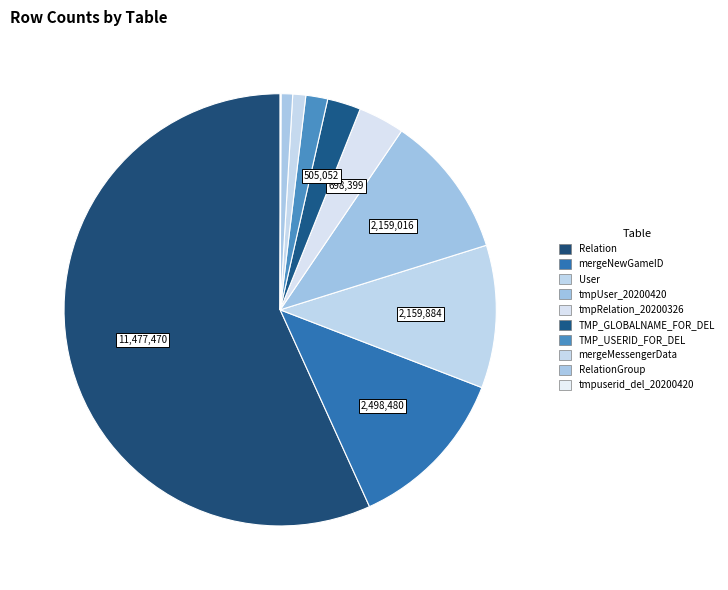

How many segments does this pie chart have?

10